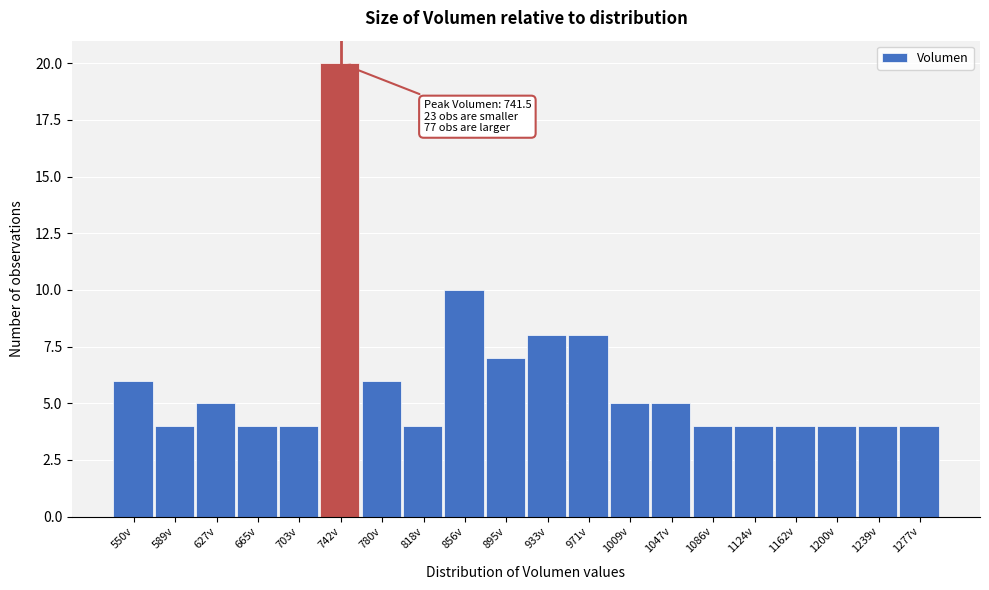

Reading left to right, list all the values displayed in this chart.

550v=6	589v=4	627v=5	665v=4	703v=4	742v=20	780v=6	818v=4	856v=10	895v=7	933v=8	971v=8	1009v=5	1047v=5	1086v=4	1124v=4	1162v=4	1200v=4	1239v=4	1277v=4